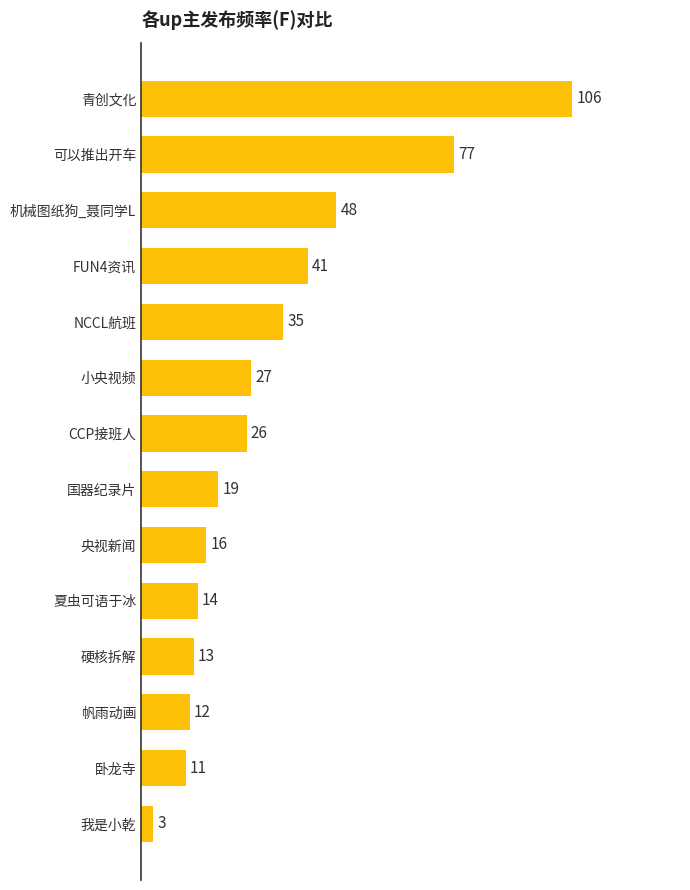

List the labels in order of value, smallest first.

我是小乾, 卧龙寺, 帆雨动画, 硬核拆解, 夏虫可语于冰, 央视新闻, 国器纪录片, CCP接班人, 小央视频, NCCL航班, FUN4资讯, 机械图纸狗_聂同学L, 可以推出开车, 青创文化